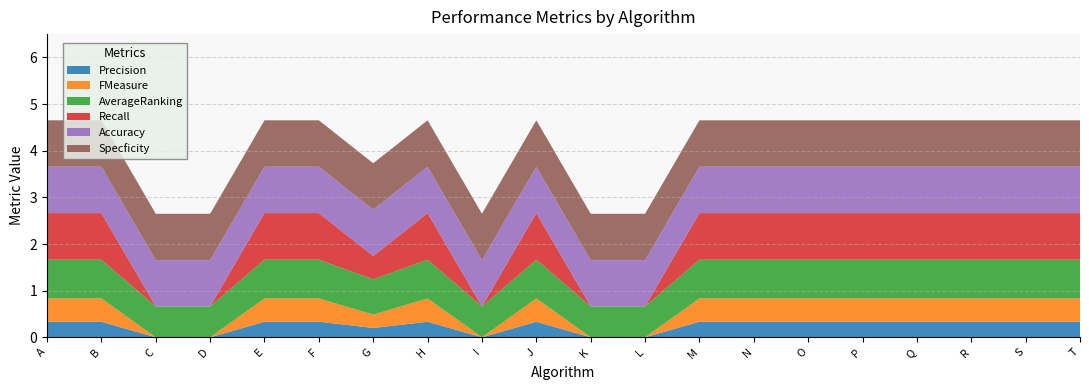

Reading left to right, extract all data points from this chart.

Precision: 0.3	0.3	0.0	0.0	0.3	0.3	0.2	0.3	0.0	0.3	0.0	0.0	0.3	0.3	0.3	0.3	0.3	0.3	0.3	0.3
FMeasure: 0.5	0.5	0.0	0.0	0.5	0.5	0.3	0.5	0.0	0.5	0.0	0.0	0.5	0.5	0.5	0.5	0.5	0.5	0.5	0.5
AverageRanking: 0.8	0.8	0.7	0.7	0.8	0.8	0.8	0.8	0.7	0.8	0.7	0.7	0.8	0.8	0.8	0.8	0.8	0.8	0.8	0.8
Recall: 1.0	1.0	0.0	0.0	1.0	1.0	0.5	1.0	0.0	1.0	0.0	0.0	1.0	1.0	1.0	1.0	1.0	1.0	1.0	1.0
Accuracy: 1.0	1.0	1.0	1.0	1.0	1.0	1.0	1.0	1.0	1.0	1.0	1.0	1.0	1.0	1.0	1.0	1.0	1.0	1.0	1.0
Specficity: 1.0	1.0	1.0	1.0	1.0	1.0	1.0	1.0	1.0	1.0	1.0	1.0	1.0	1.0	1.0	1.0	1.0	1.0	1.0	1.0